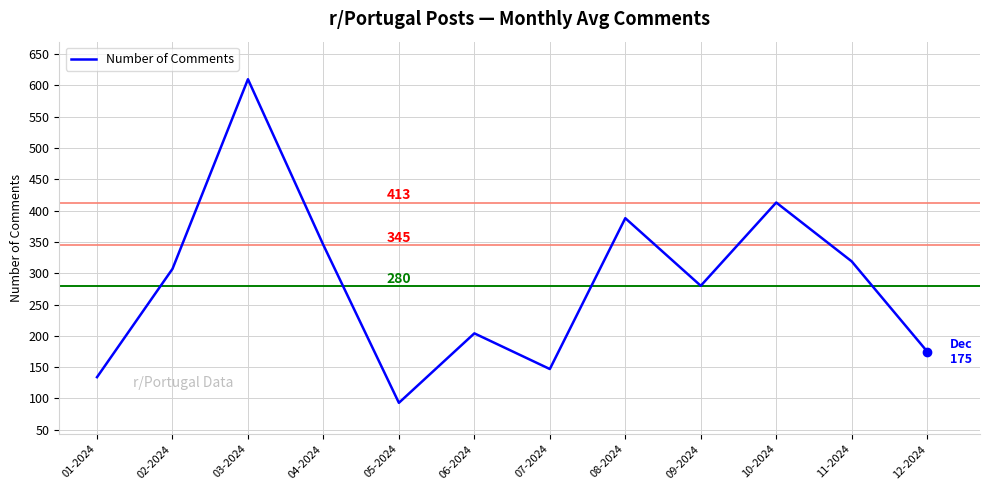

How many lines are shown in the chart?

1